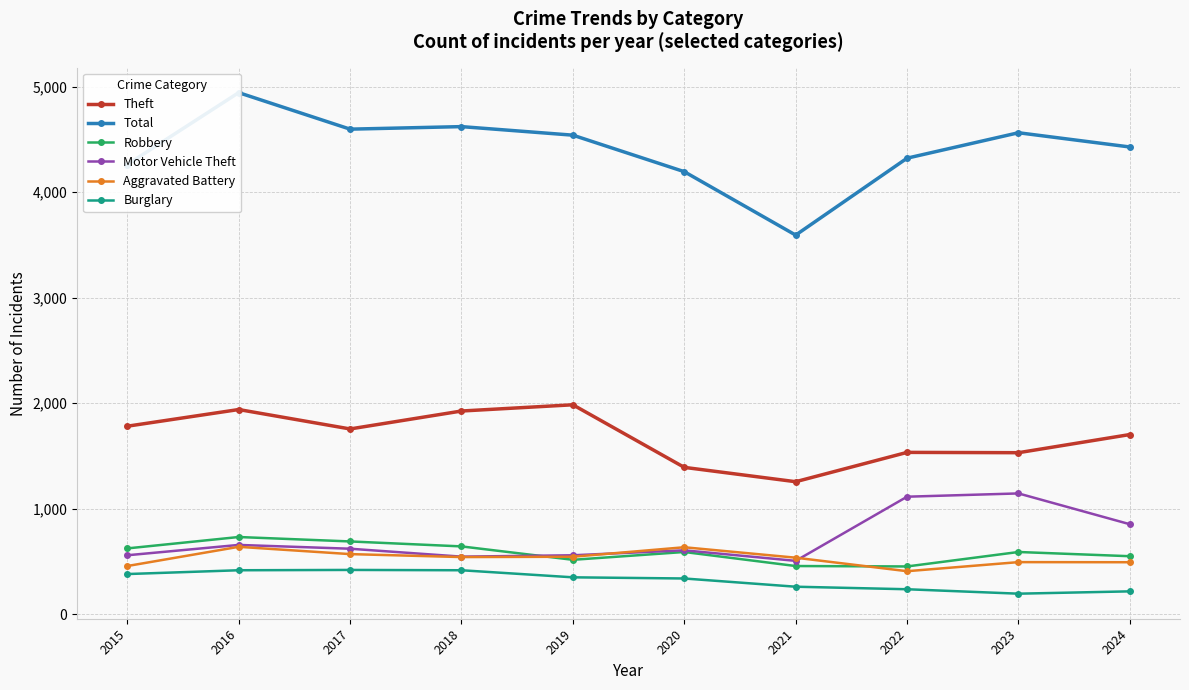

In Robbery, how many points are lower than both neighbors (excluding endpoints)?

2